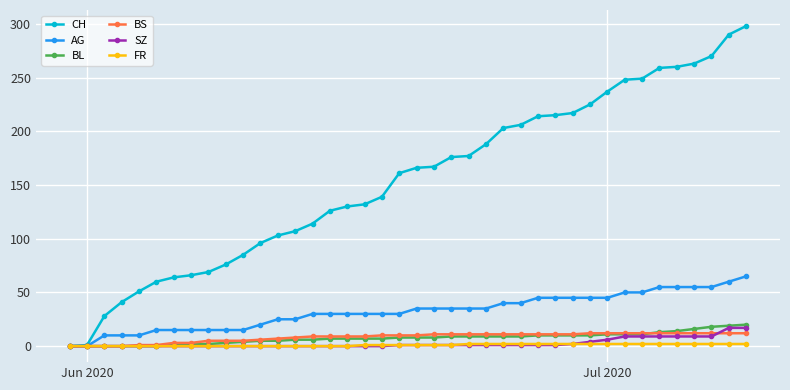

Count the number of data series in this chart.

6